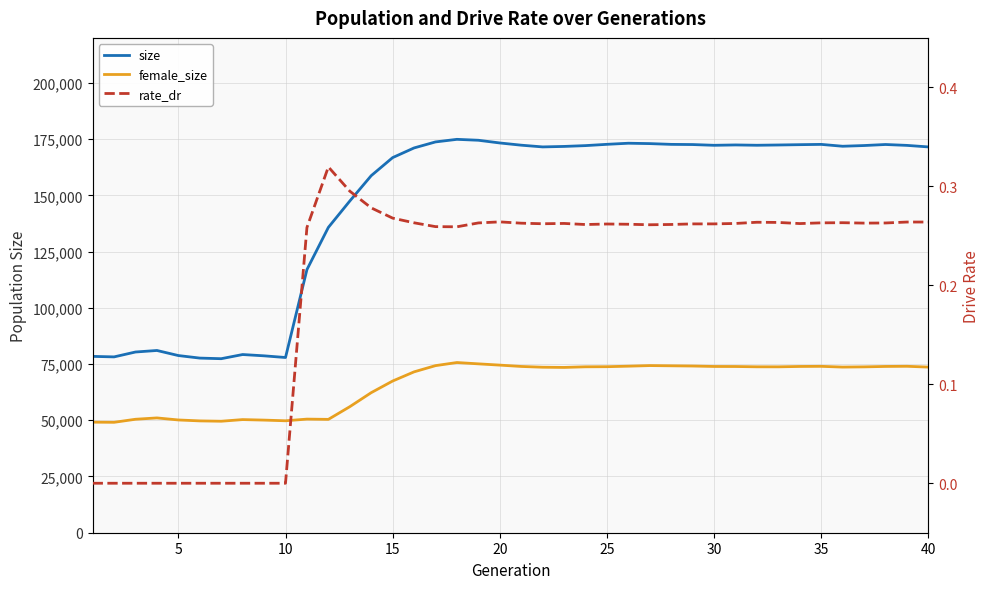

True or false: size and female_size intersect in this chart.

False